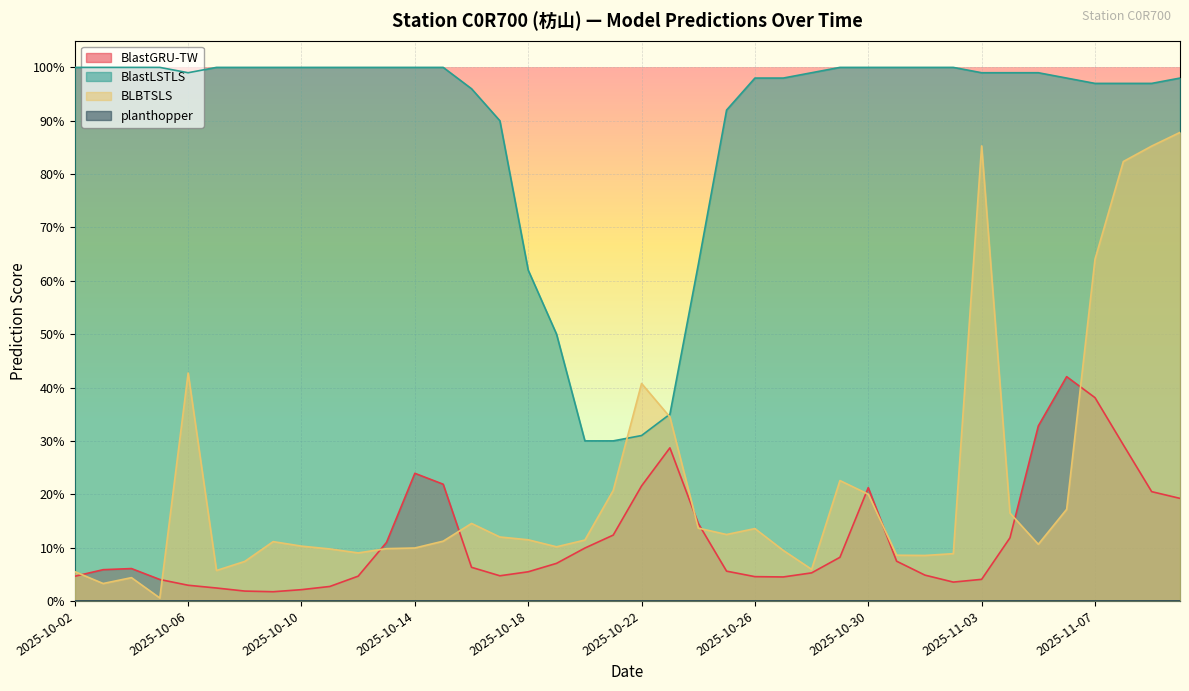

Which category has the lowest value in the BLBTSLS series?

2025-10-05